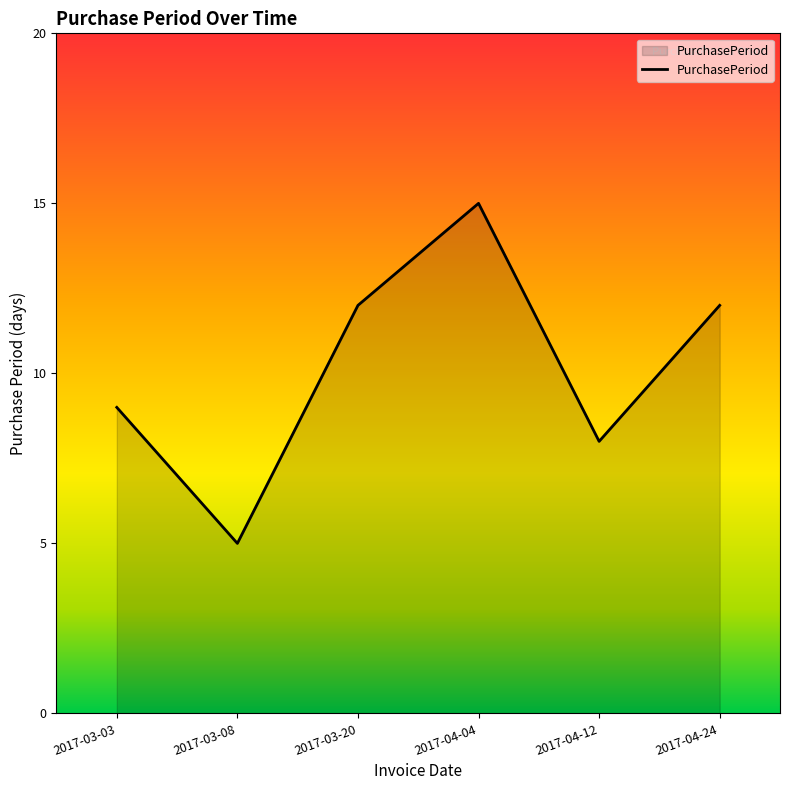

Reading right to left, transcribe all the data shown in this chart.

2017-04-24=12	2017-04-12=8	2017-04-04=15	2017-03-20=12	2017-03-08=5	2017-03-03=9